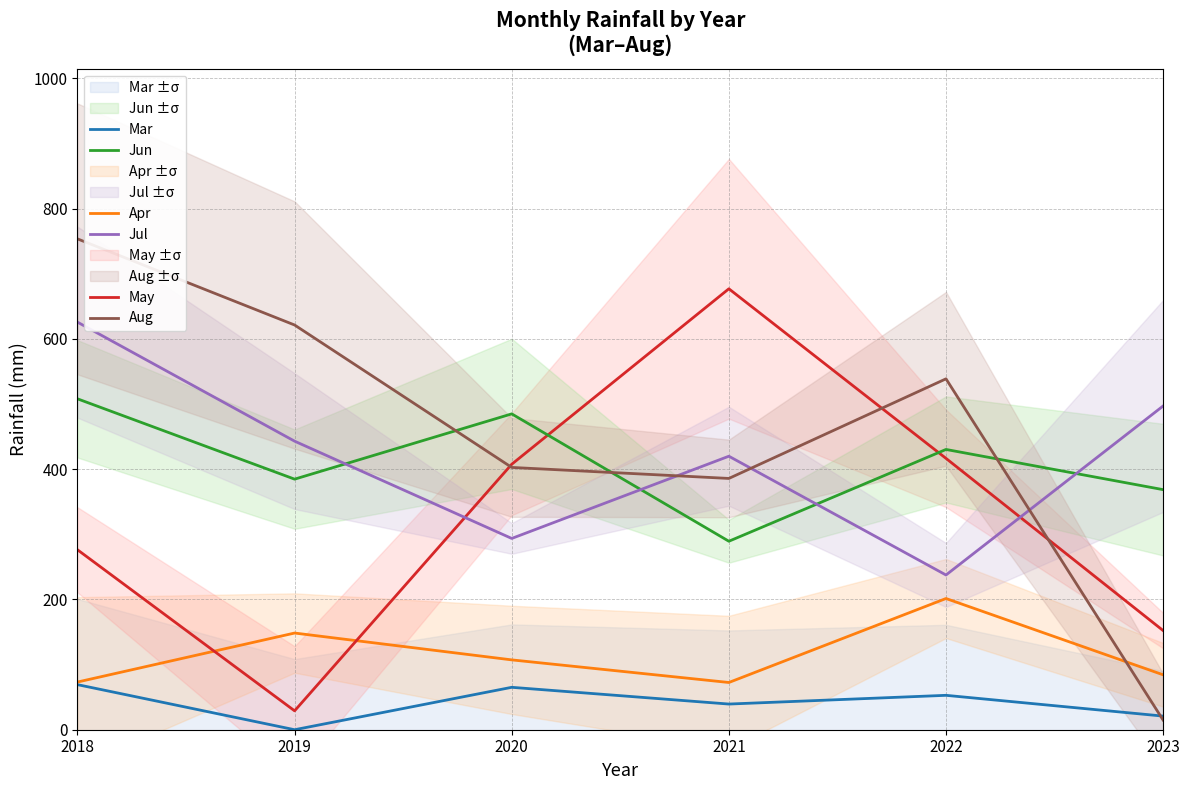

What is the difference between the maximum and minimum values in the Jun series?

218.6